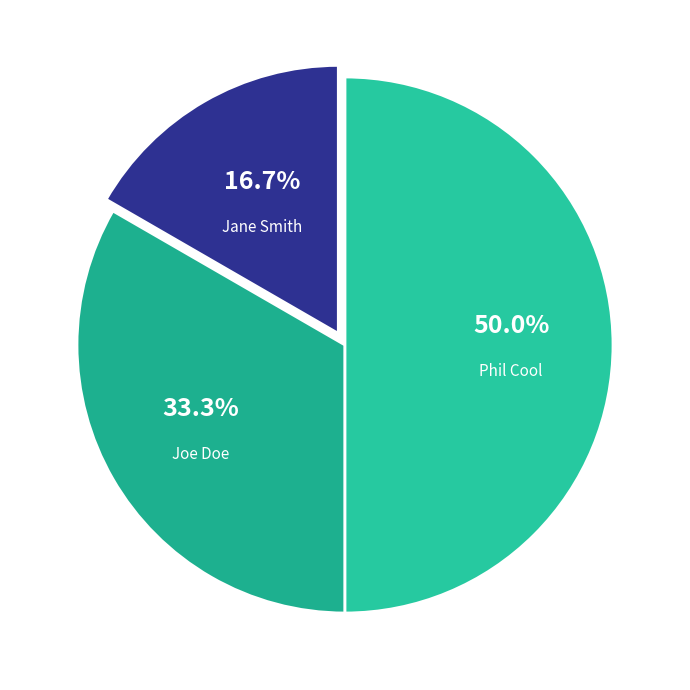

How many segments does this pie chart have?

3